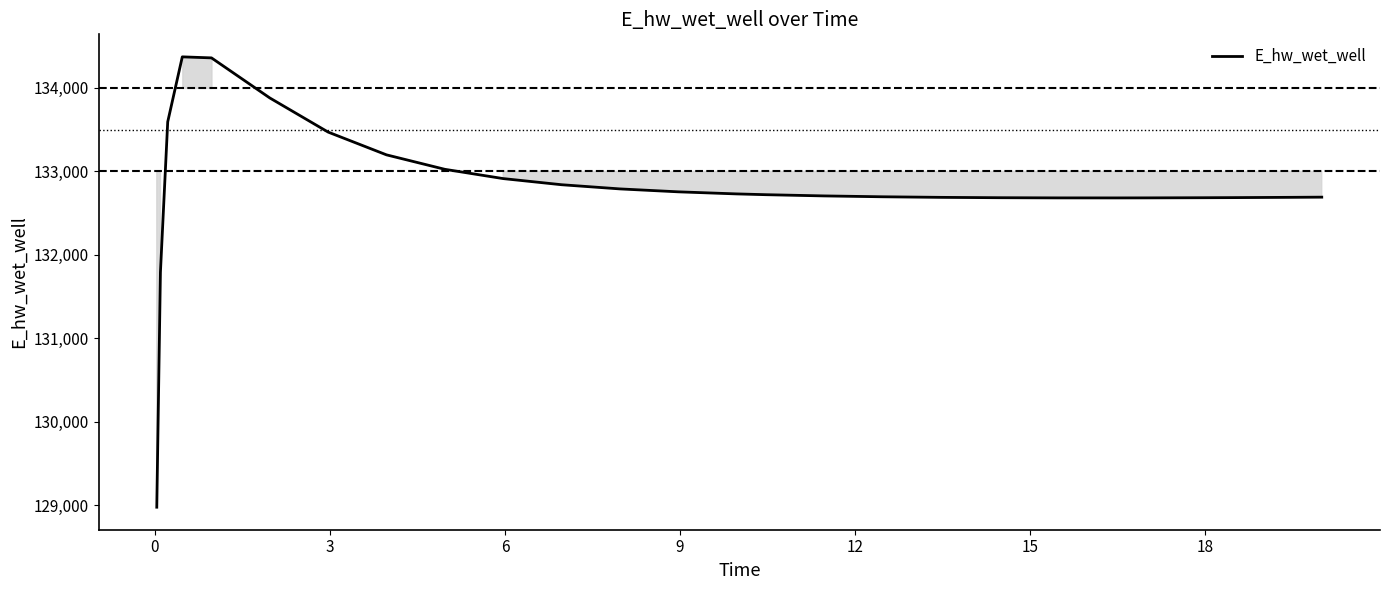

What is the smallest value displayed?

128975.4